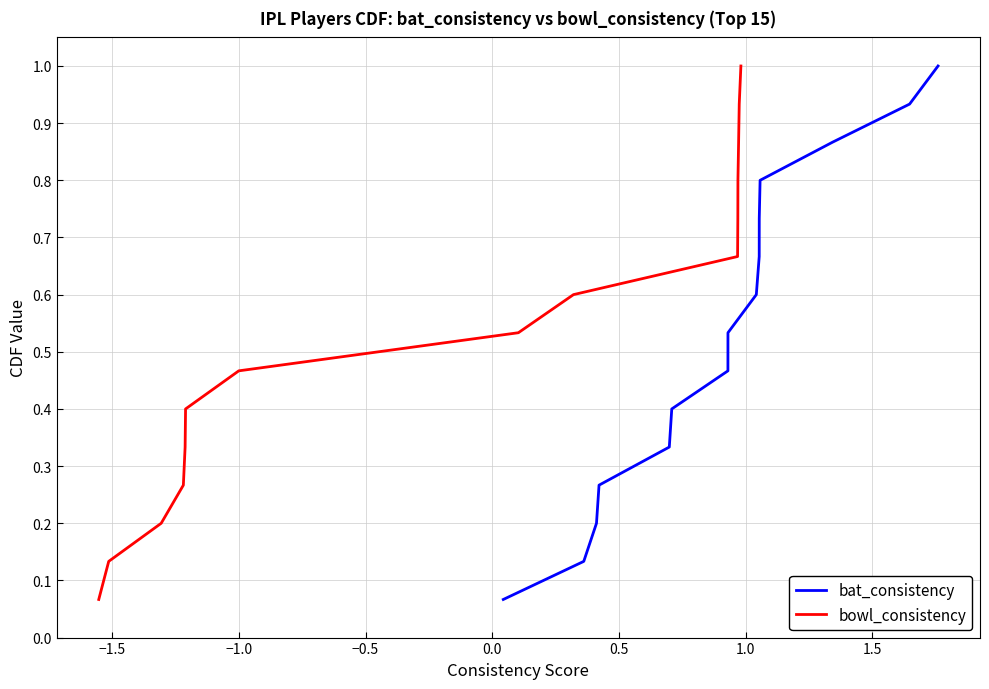

True or false: bat_consistency and bowl_consistency cross at least once.

False